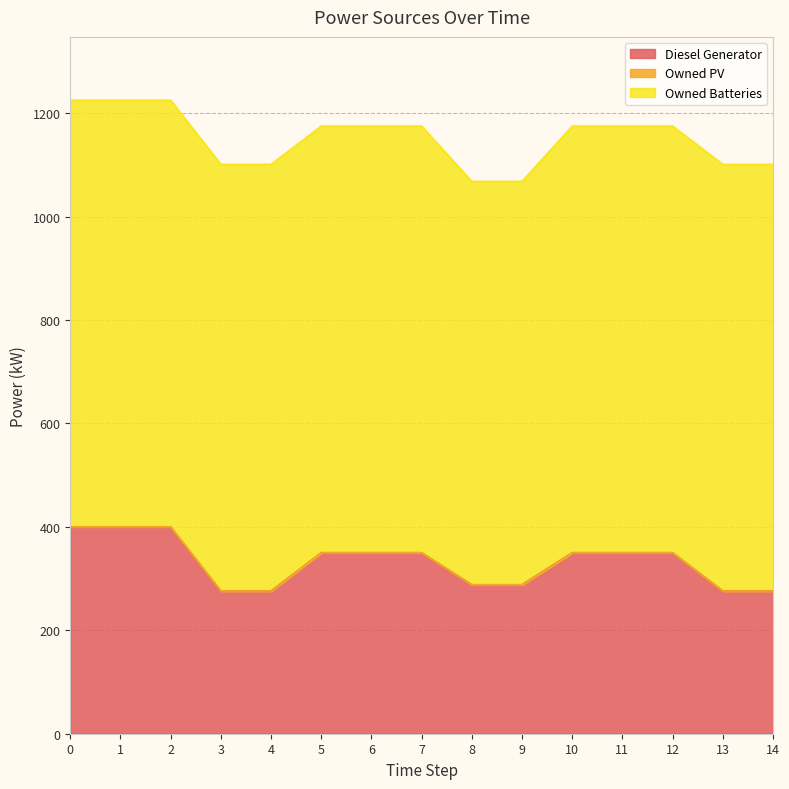

Reading left to right, extract all data points from this chart.

Diesel Generator: 0=400	1=400	2=400	3=276	4=276	5=350	6=350	7=350	8=288	9=288	10=350	11=350	12=350	13=276	14=276
Owned PV: 0=0	1=0	2=0	3=0	4=0	5=0	6=0	7=0	8=0	9=0	10=0	11=0	12=0	13=0	14=0
Owned Batteries: 0=825	1=825	2=825	3=825	4=825	5=825	6=825	7=825	8=780	9=780	10=825	11=825	12=825	13=825	14=825